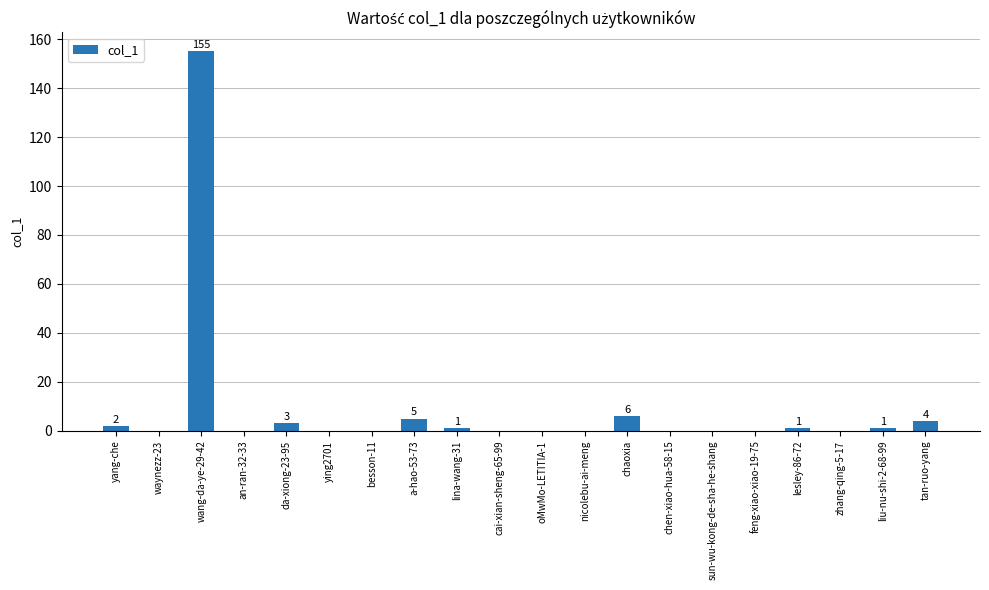

Are the bars horizontal?

No